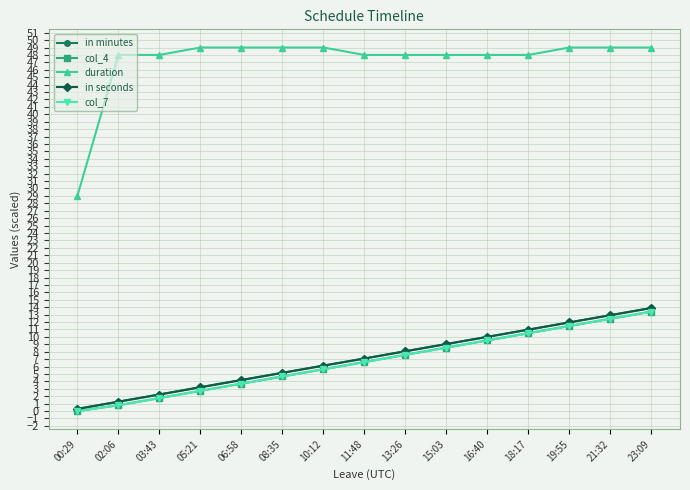

What is the difference between the maximum and minimum values in the in minutes series?

13.6